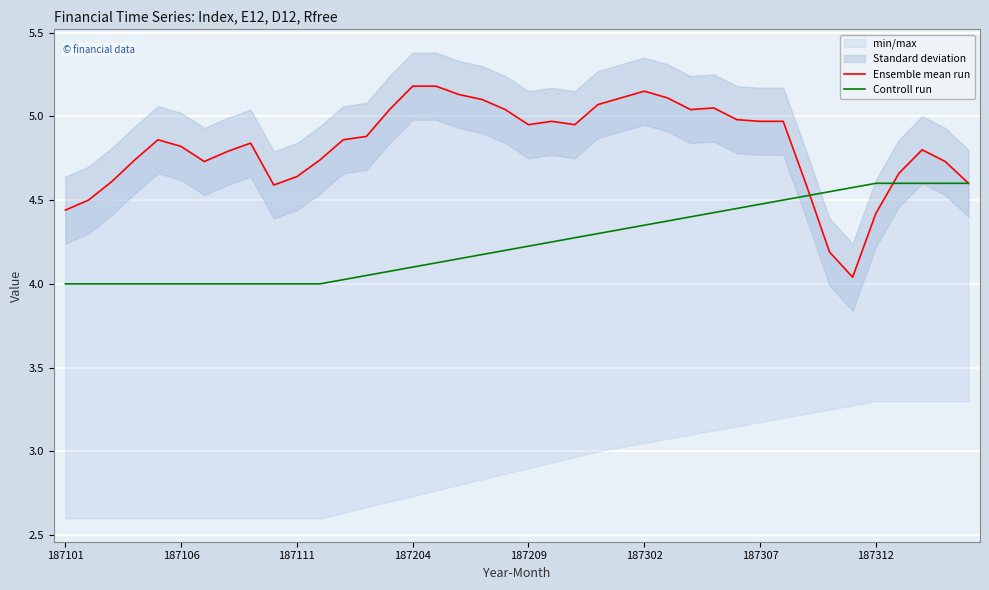

How many intersections are there between Controll run and Ensemble mean run?

3